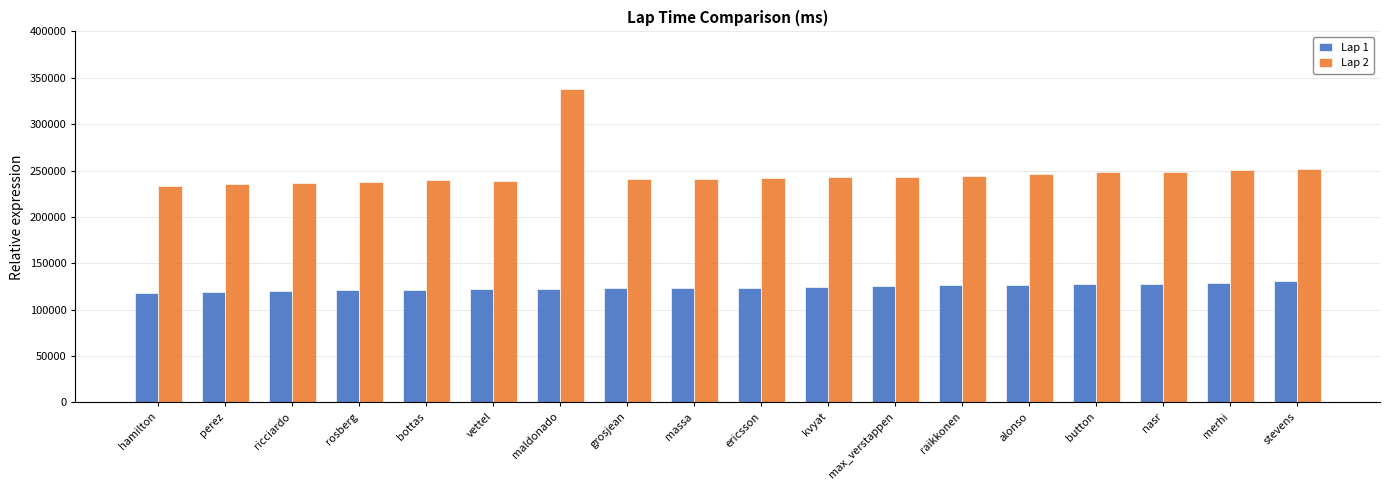

Are the bars horizontal?

No